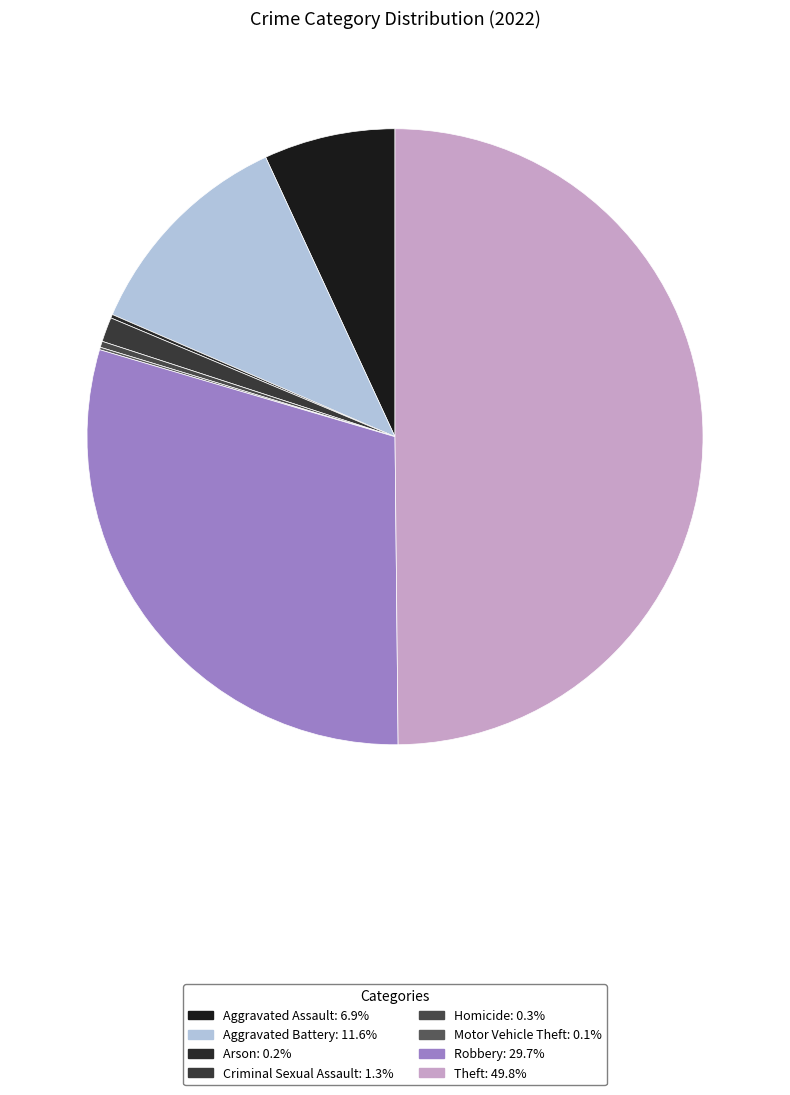

To the nearest percent, what is the difference between the largest and smallest slice percentages?

50%